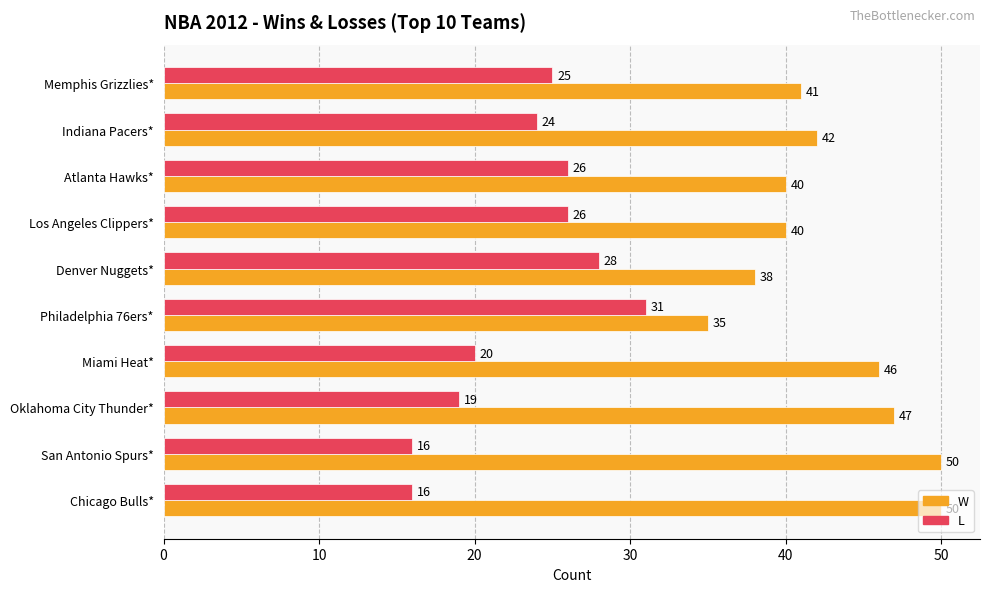

The L series shows 26 at Atlanta Hawks*. True or false?

True